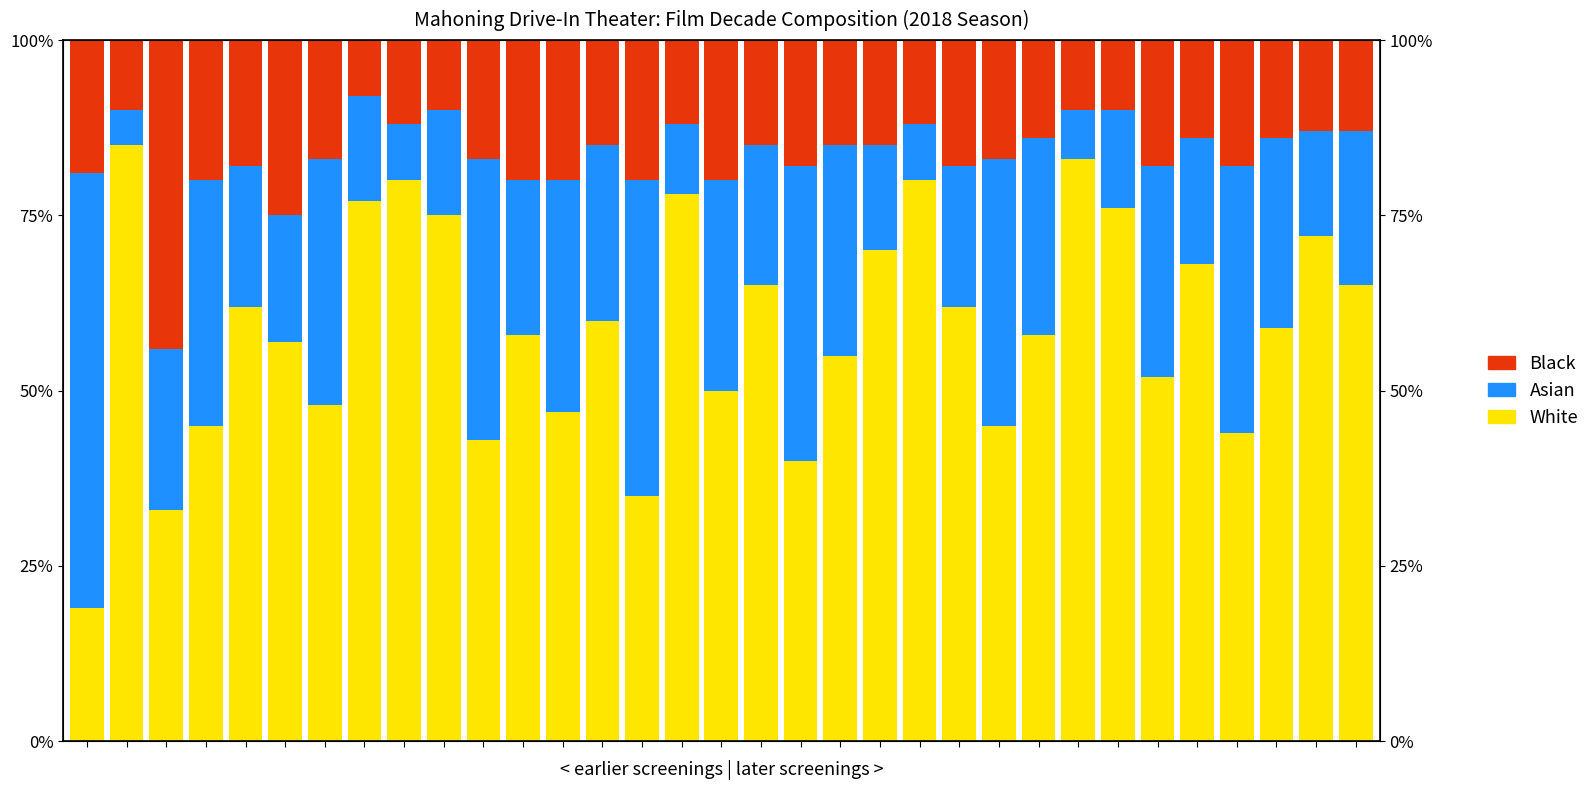

Reading left to right, list all the values displayed in this chart.

White: 19.0	85.0	33.0	45.0	62.0	57.0	48.0	77.0	80.0	75.0	43.0	58.0	47.0	60.0	35.0	78.0	50.0	65.0	40.0	55.0	70.0	80.0	62.0	45.0	58.0	83.0	76.0	52.0	68.0	44.0	59.0	72.0	65.0
Asian: 62.0	5.0	23.0	35.0	20.0	18.0	35.0	15.0	8.0	15.0	40.0	22.0	33.0	25.0	45.0	10.0	30.0	20.0	42.0	30.0	15.0	8.0	20.0	38.0	28.0	7.0	14.0	30.0	18.0	38.0	27.0	15.0	22.0
Black: 19.0	10.0	44.0	20.0	18.0	25.0	17.0	8.0	12.0	10.0	17.0	20.0	20.0	15.0	20.0	12.0	20.0	15.0	18.0	15.0	15.0	12.0	18.0	17.0	14.0	10.0	10.0	18.0	14.0	18.0	14.0	13.0	13.0